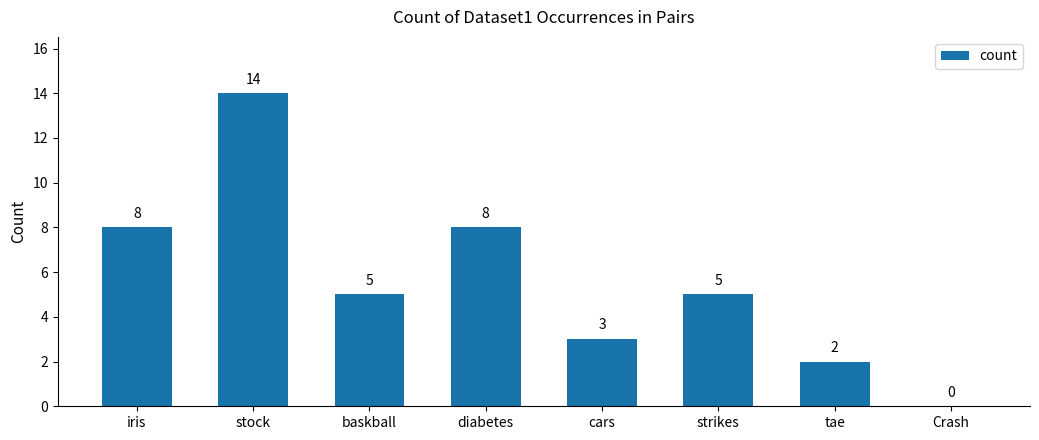

At which category does the chart reach its peak across all series?

stock